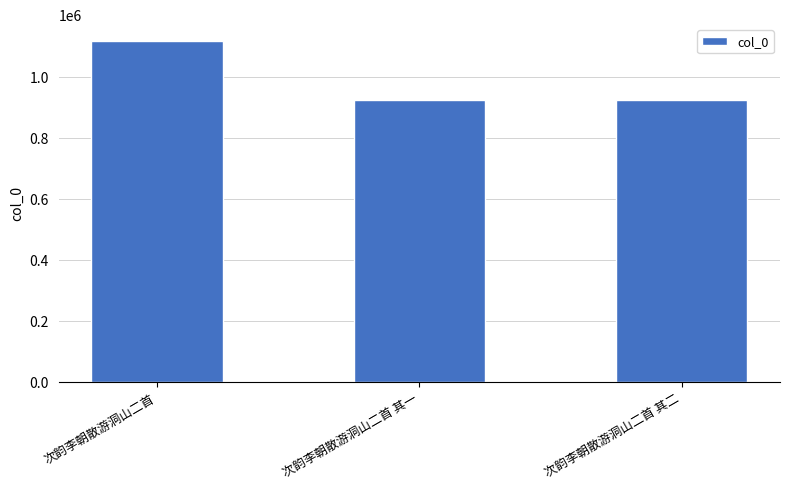

What is the value of the 1st bar from the left?

1117058